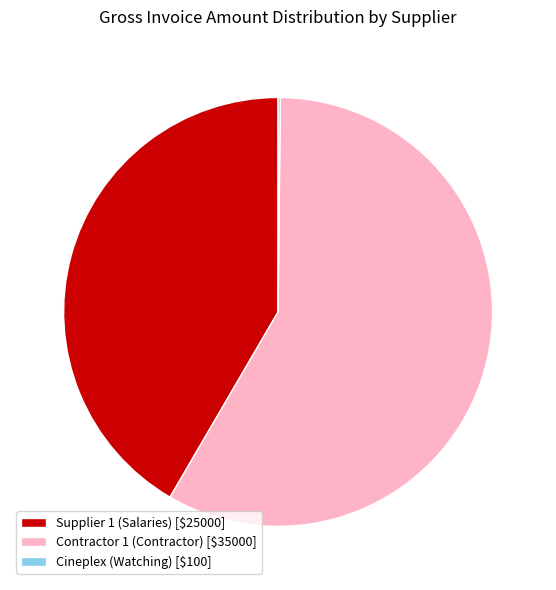

Is it true that Contractor 1 (Contractor) [$35000] is 67% of the pie?

False